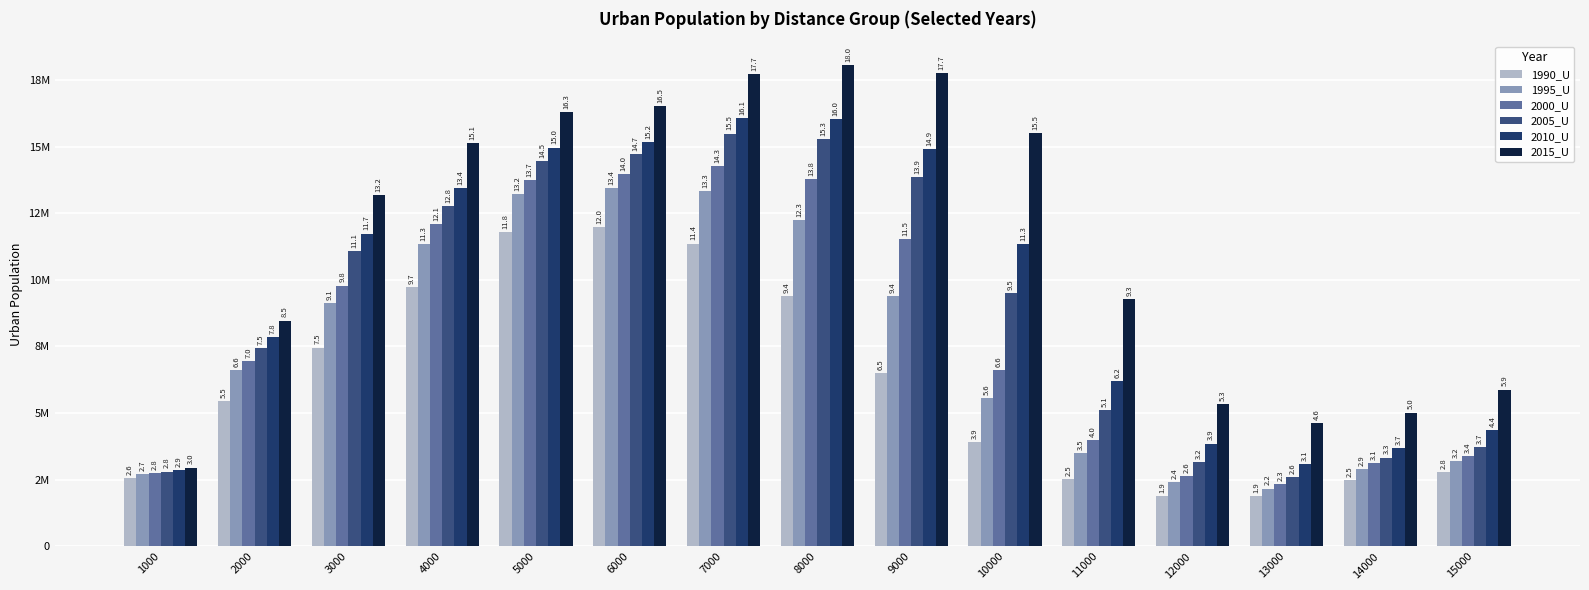

Read the 2005_U value at 11000.

5111375